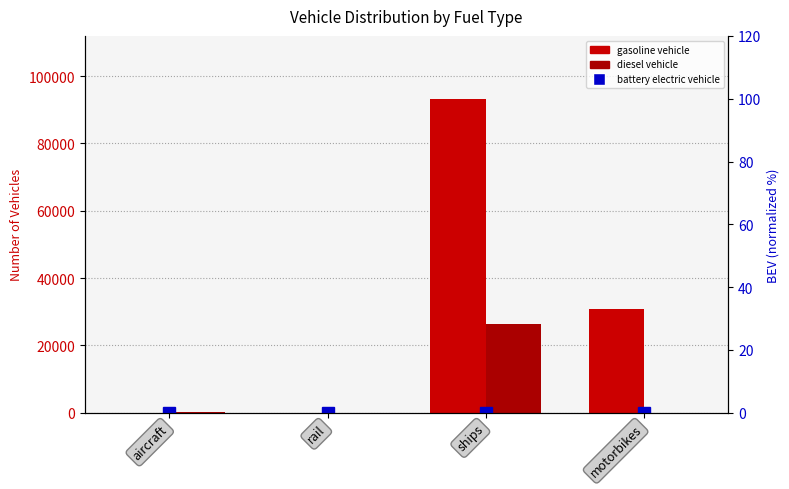

What is the difference between the highest and lowest values at aircraft?

92.0